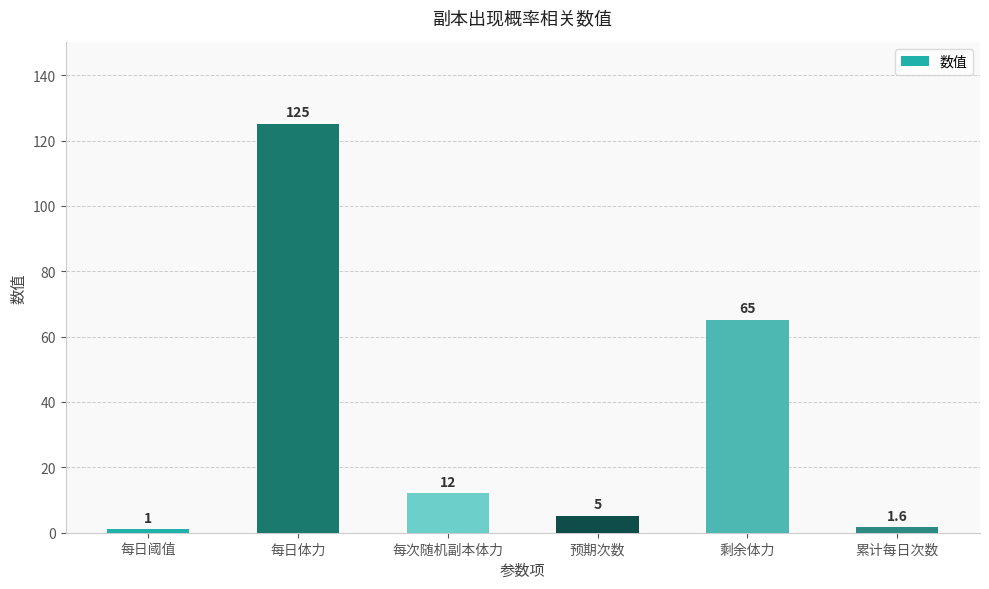

Read the value at 每日体力.

125.0